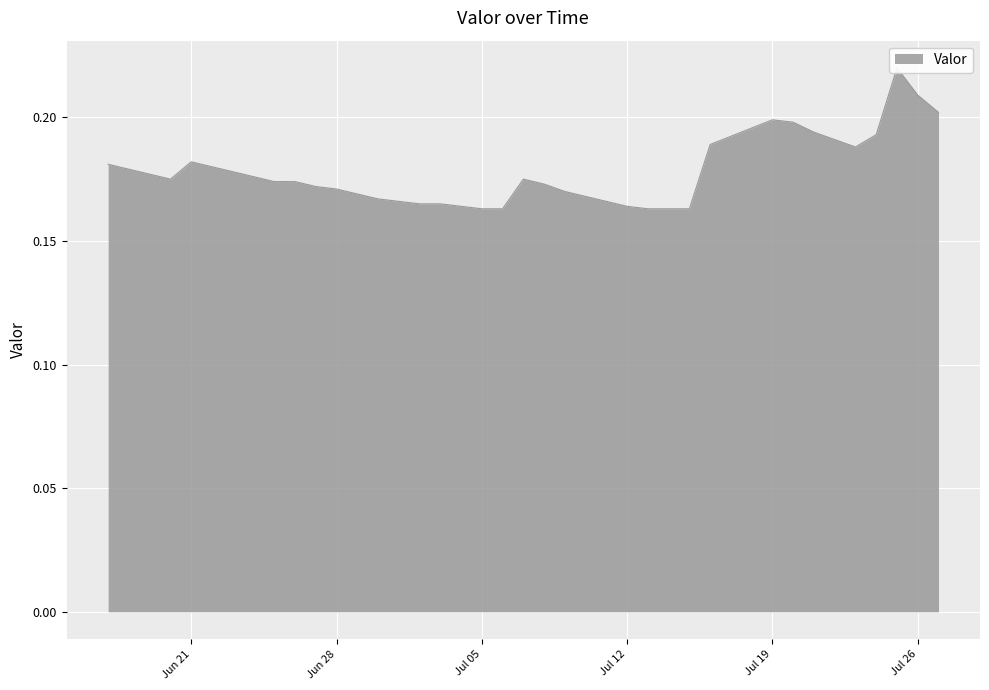

Between 2016-06-19 and 2016-07-11, which is larger?

2016-06-19